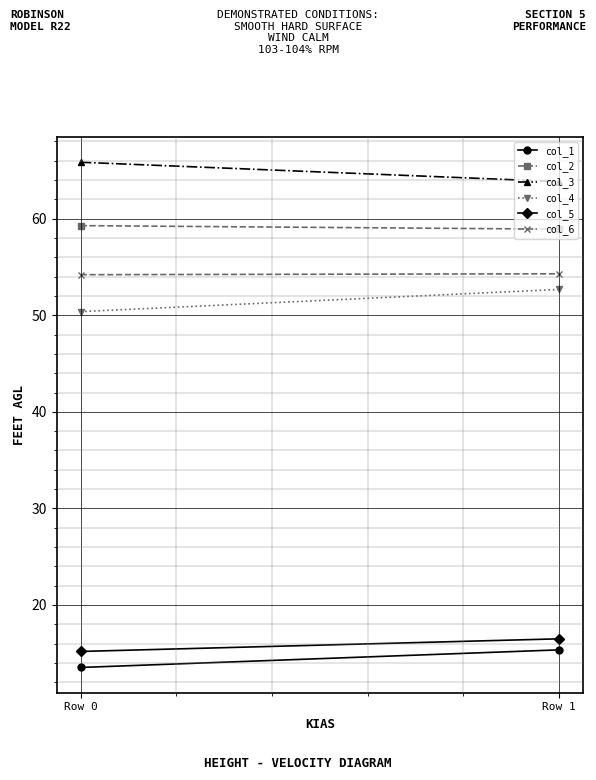

True or false: col_3 has a value of 30.0 at Row 0.

False